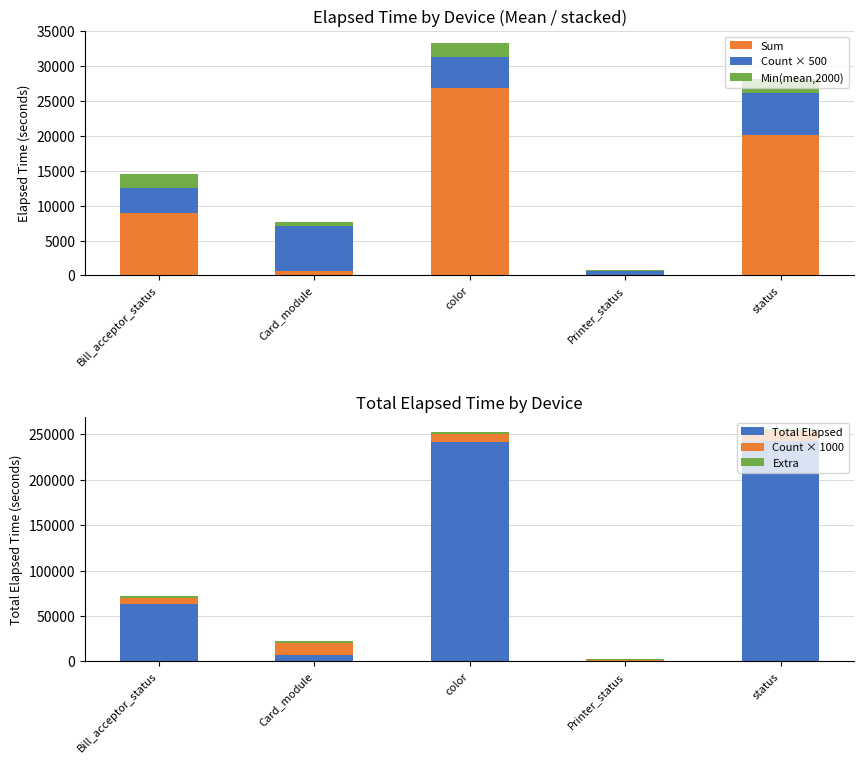

Reading right to left, extract all data points from this chart.

Sum: 20167.8	120.0	26847.3	573.5	9017.4
Count × 500: 6000.0	500.0	4500.0	6500.0	3500.0
Min(mean,2000): 2000.0	120.0	2000.0	573.5	2000.0
Total Elapsed: 242014.0	120.0	241626.0	7455.0	63122.0
Count × 1000: 12000.0	1000.0	9000.0	13000.0	7000.0
Extra: 2000.0	2000.0	2000.0	2000.0	2000.0